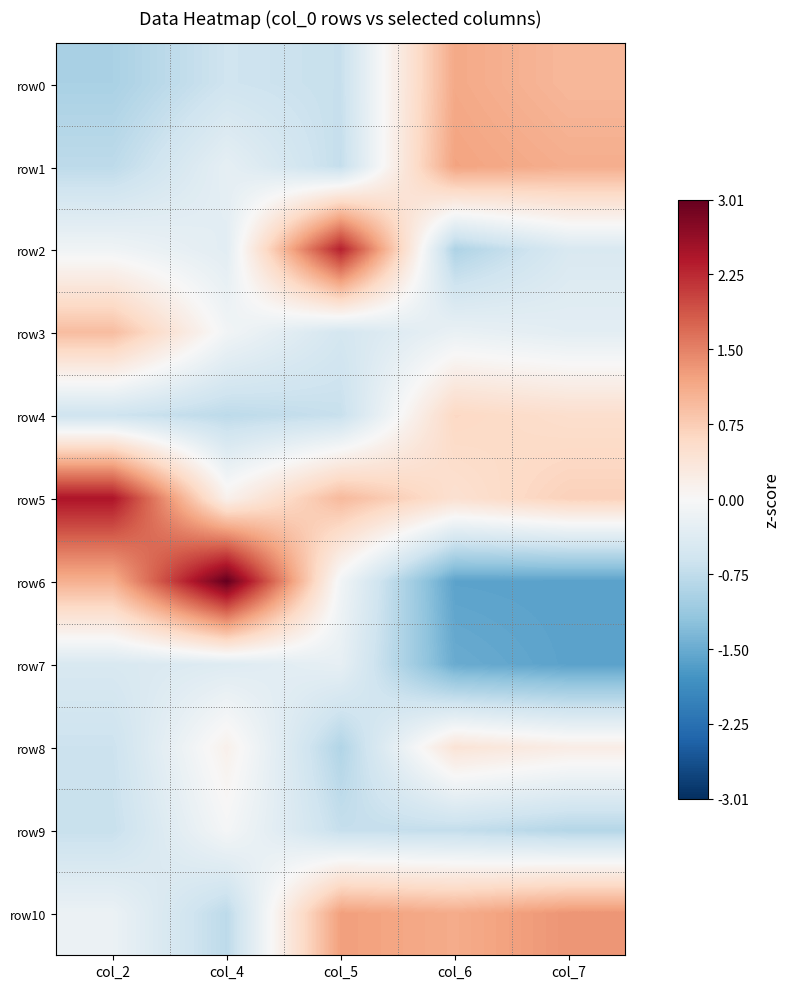

At col_7, list the series in order from largest to smallest.

row10, row1, row0, row5, row4, row8, row3, row2, row9, row7, row6